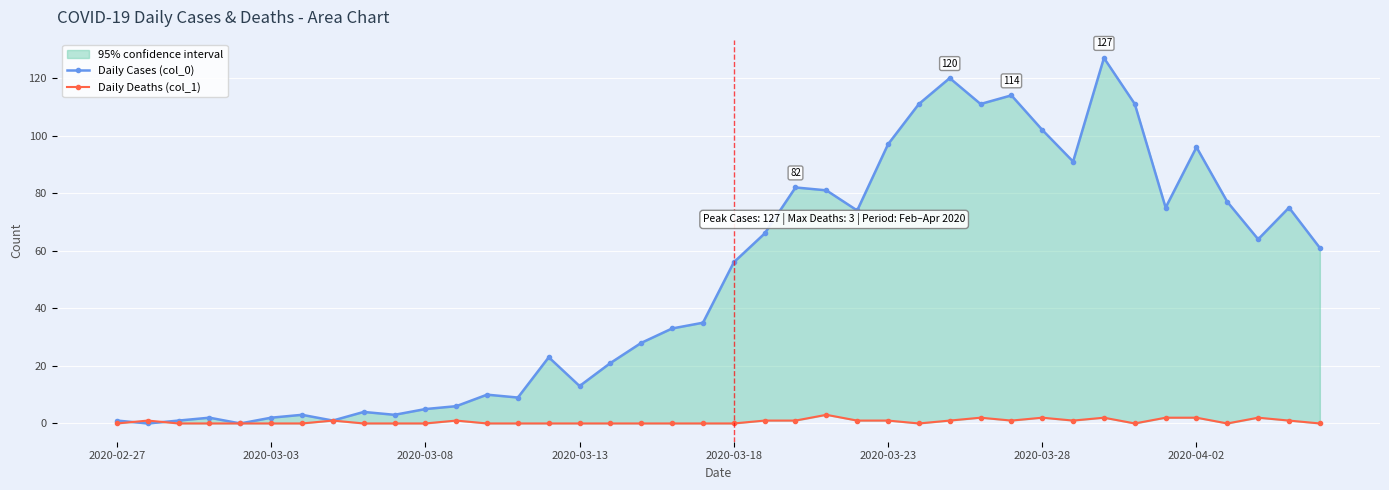

What is the difference between the maximum and minimum values in the Daily Cases (col_0) series?

127